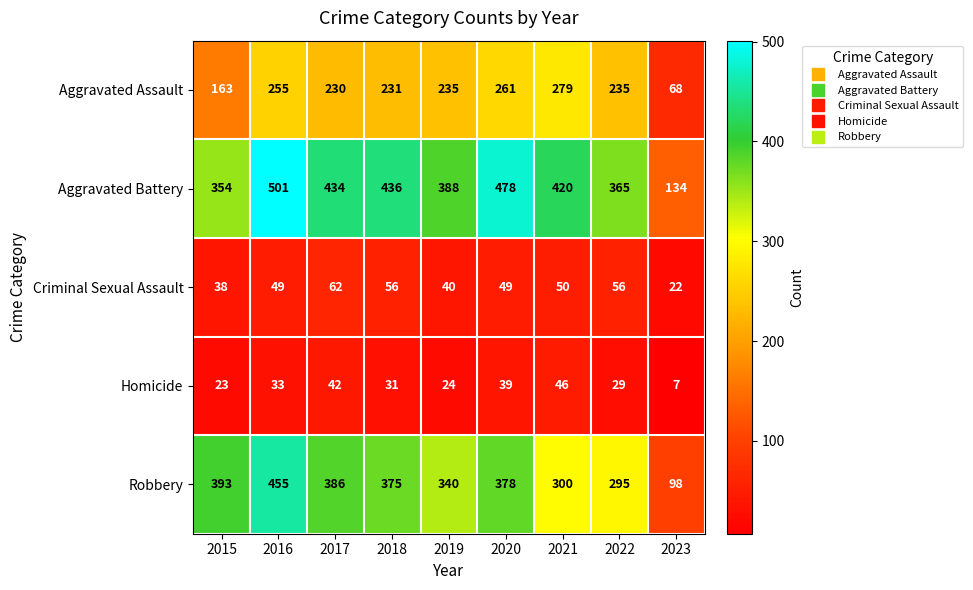

At which category is the sum across all series the highest?

2016